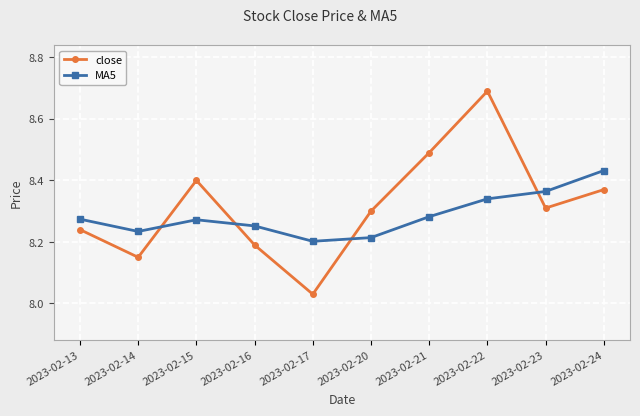

Does the chart have visible grid lines?

Yes